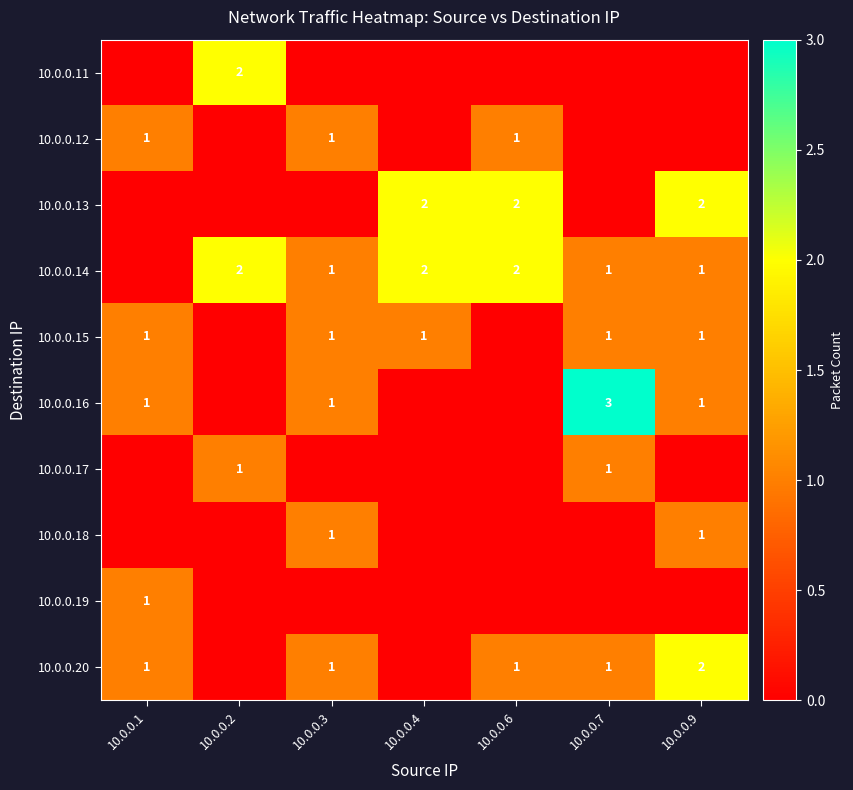

Is the value of 10.0.0.11 at 10.0.0.2 greater than the value of 10.0.0.15 at 10.0.0.3?

Yes